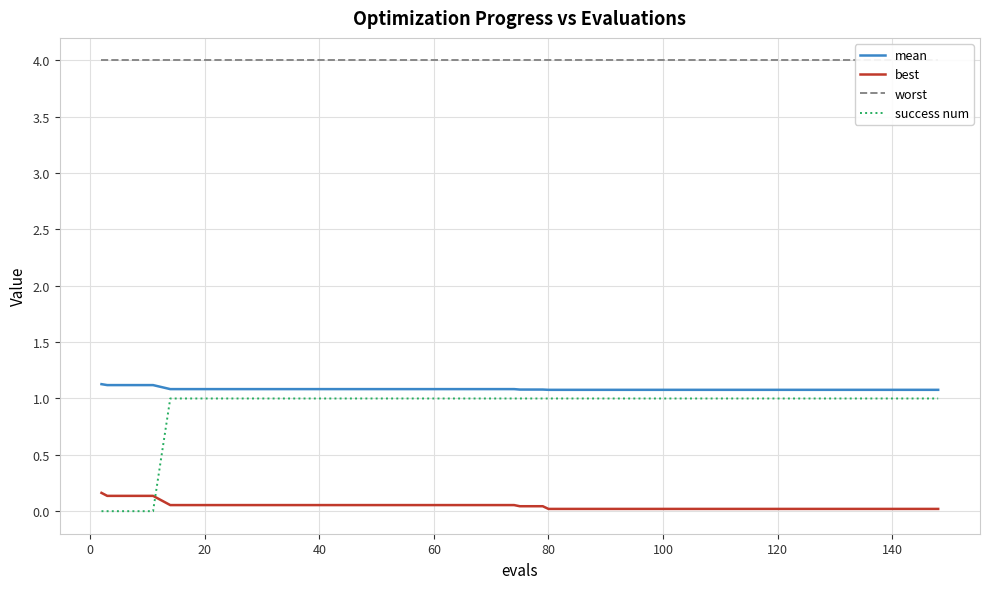

True or false: best and mean cross at least once.

False